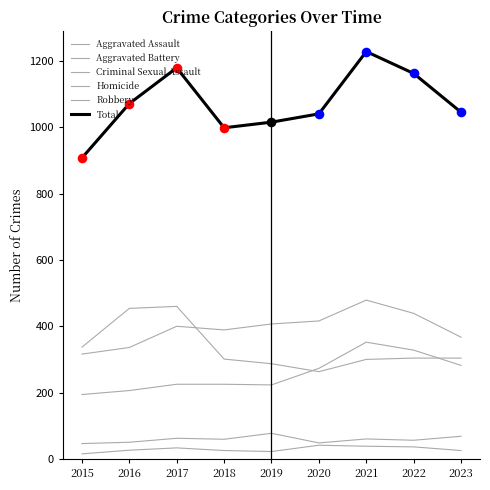

Which series has the largest total across all categories?

Total